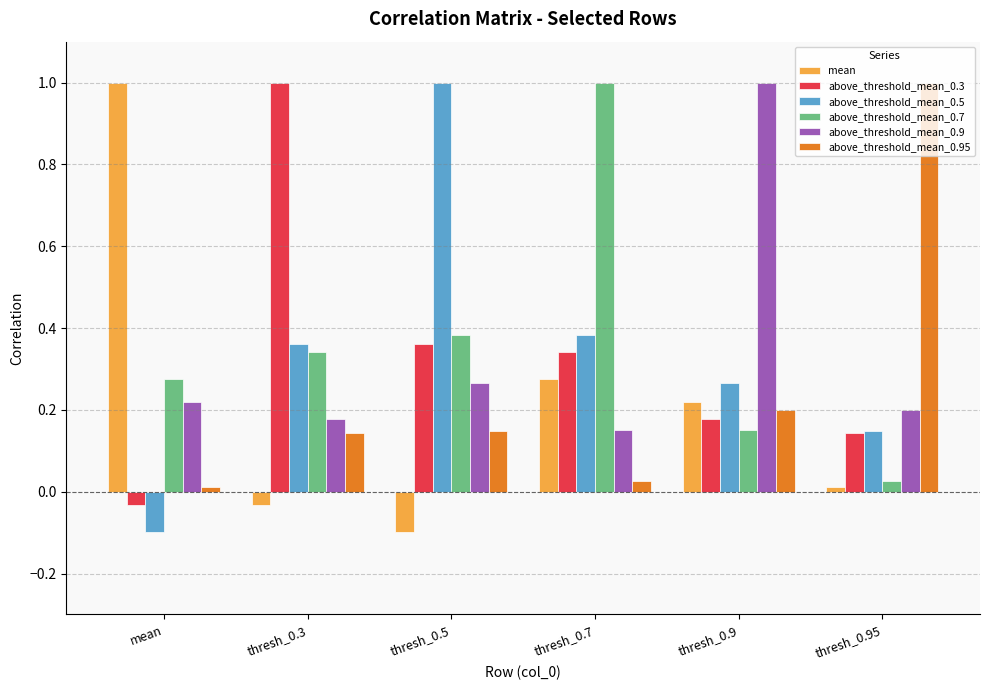

What is the total value across all series at thresh_0.9?

2.0